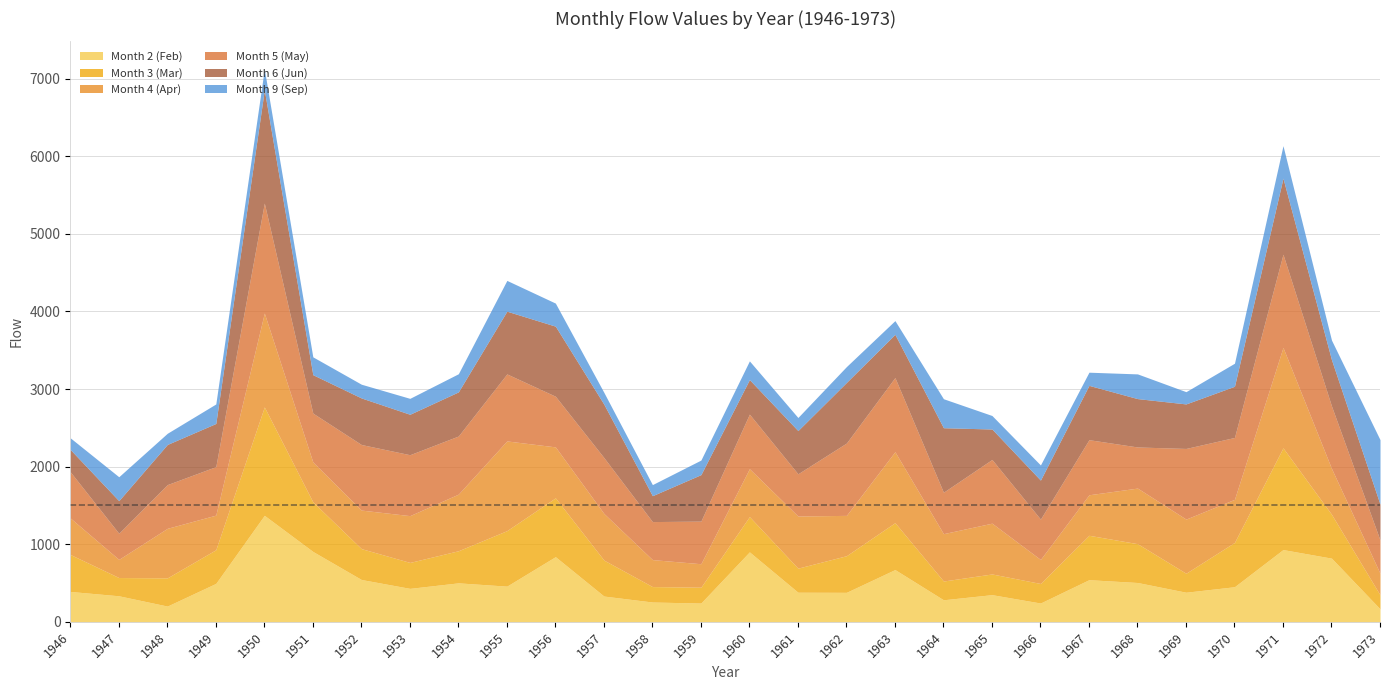

How many data points in Month 4 (Apr) are less than 602?

14